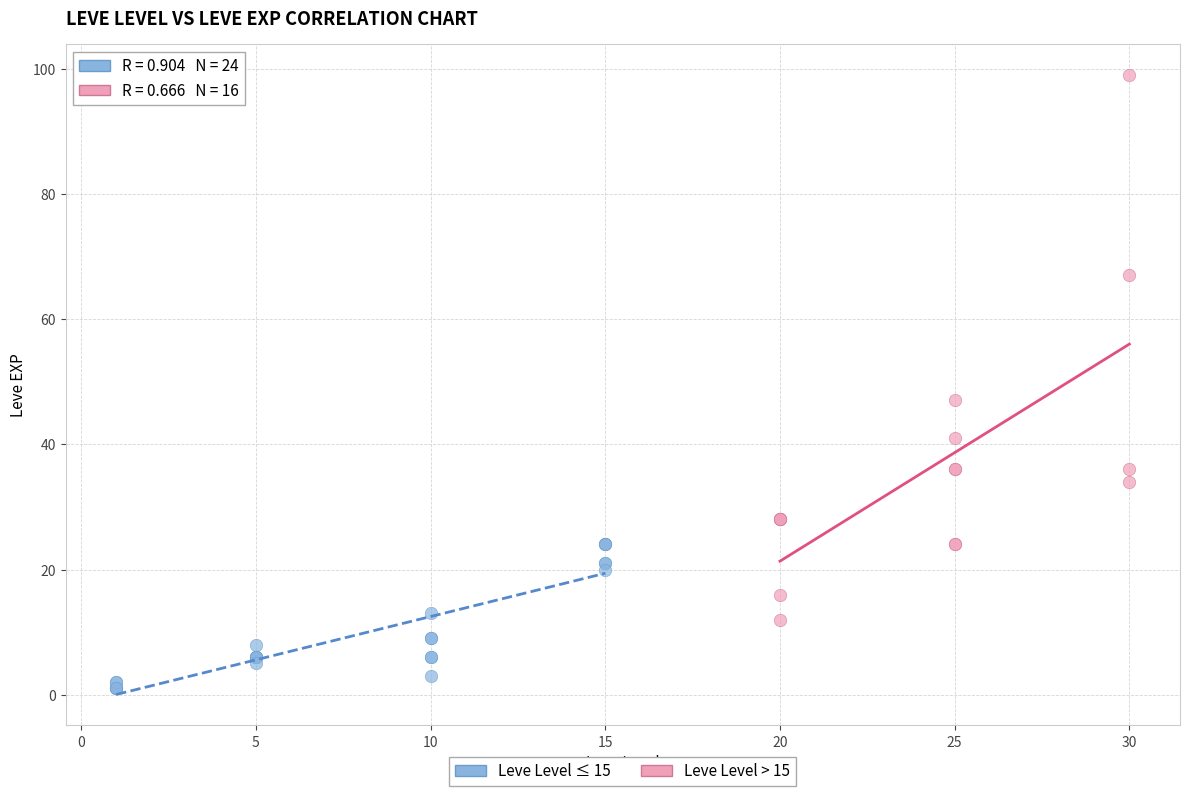

Which series has the widest spread of Y values?

Leve Level > 15